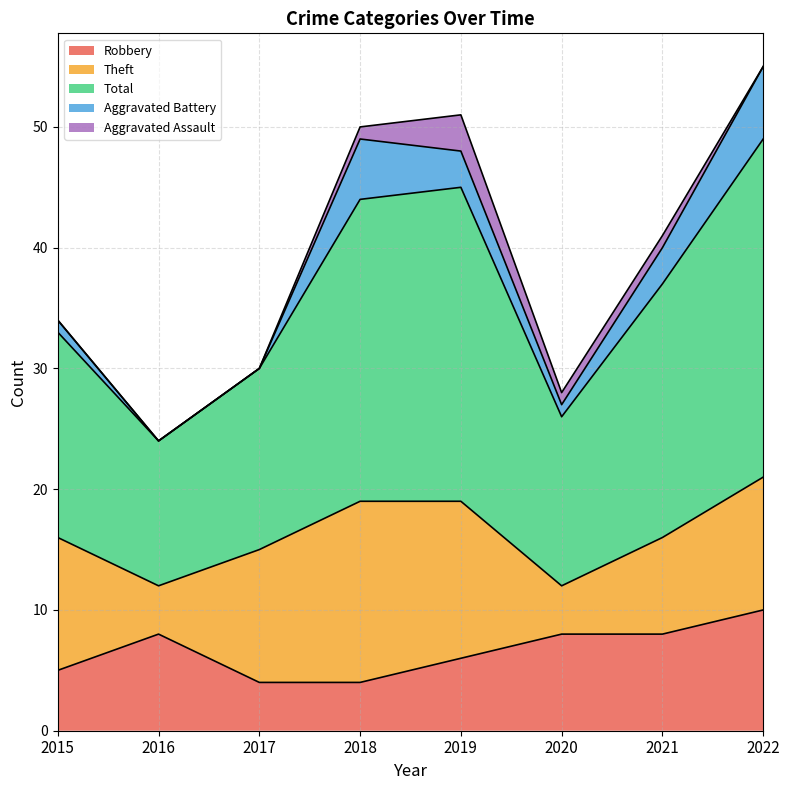

Which series changed the most between 2015 and 2016?

Theft